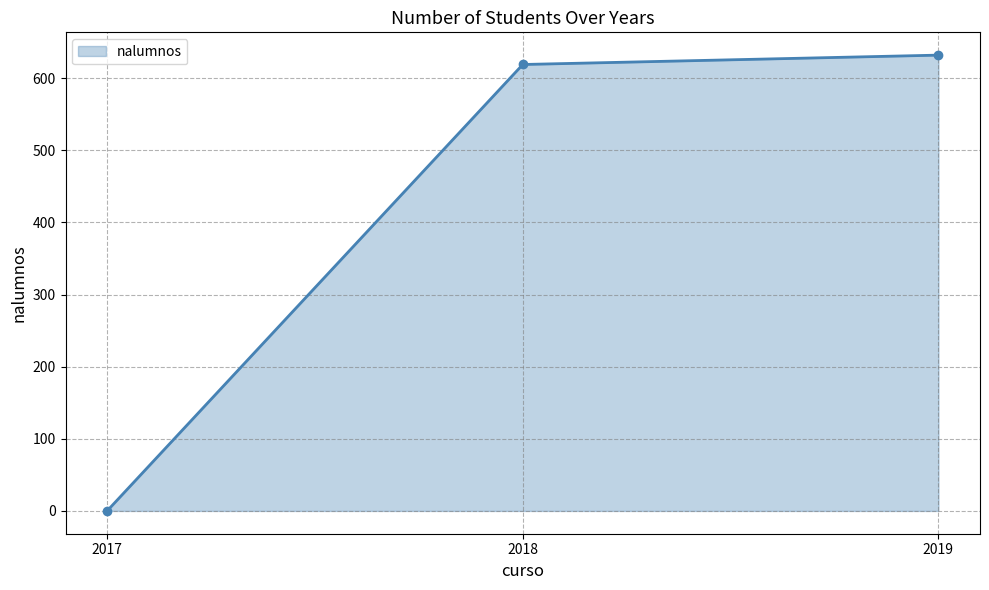

What is the sum of the values at 2019 and 2018?

1251